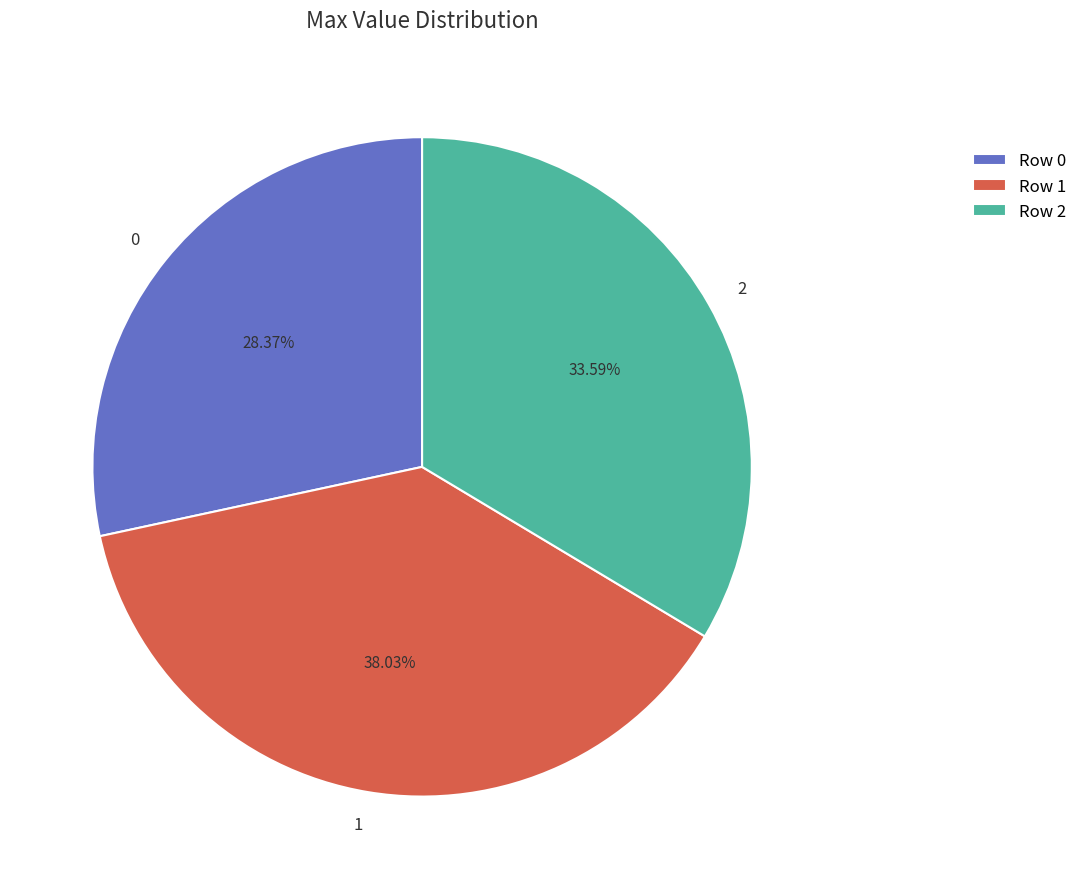

To the nearest percent, what is the difference between the largest and smallest slice percentages?

10%